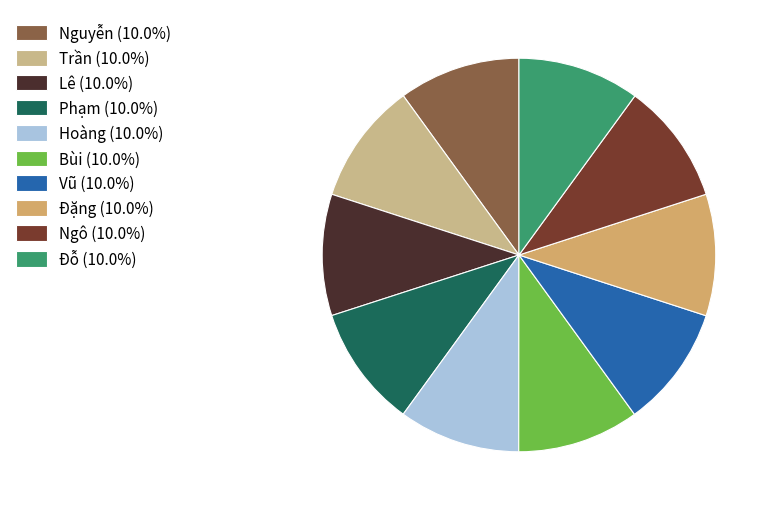

Does Bùi account for over 50% of the chart?

No